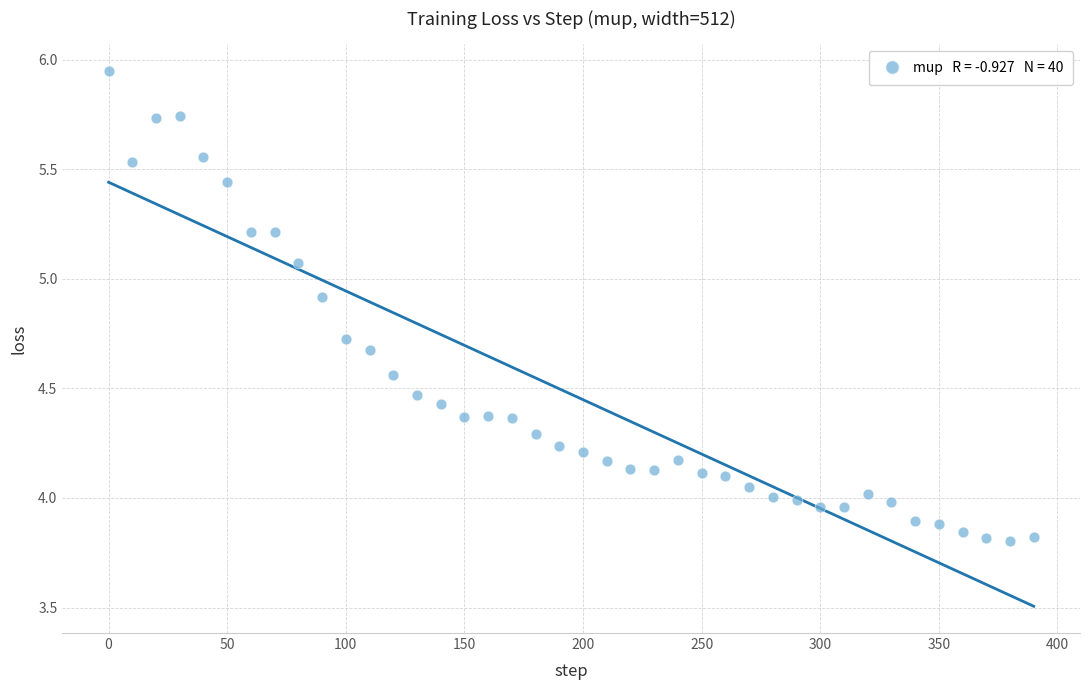

What is the range of Y values (max minus min)?

2.1